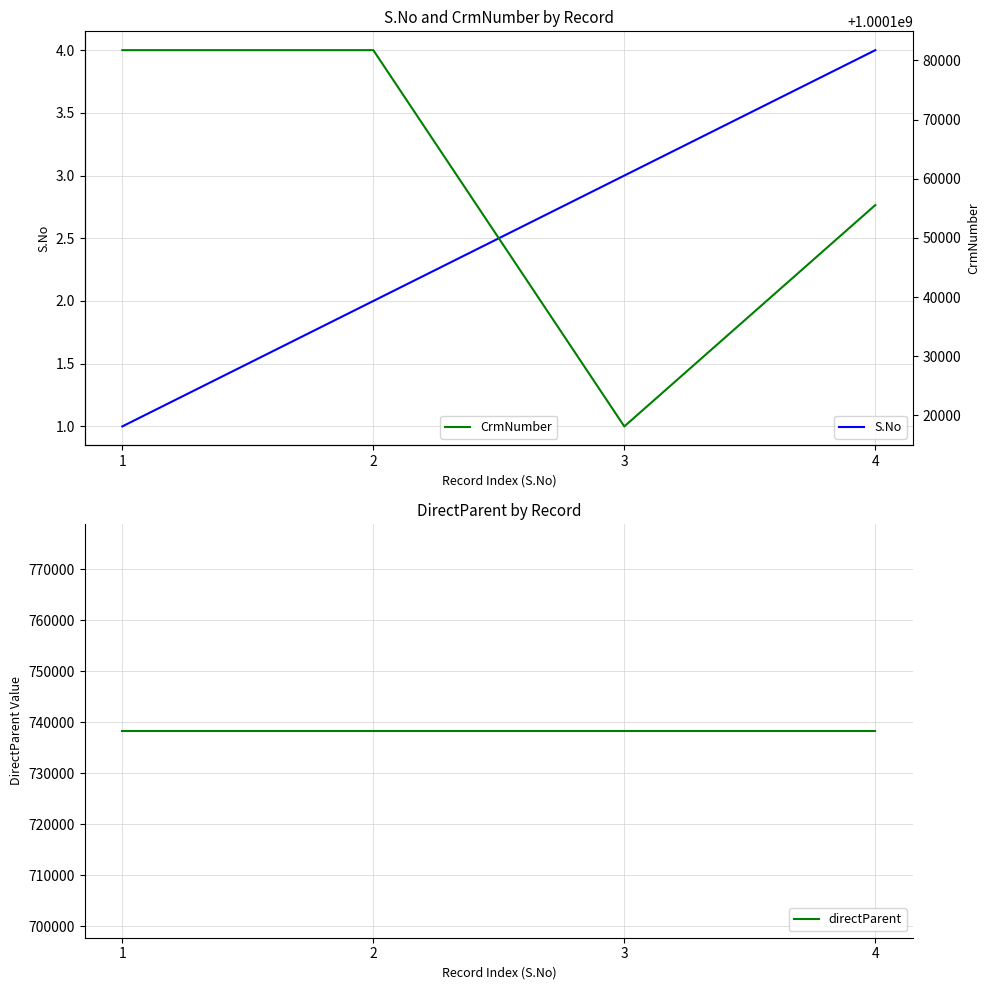

What is the difference between the highest and lowest values at 2?

1000181720